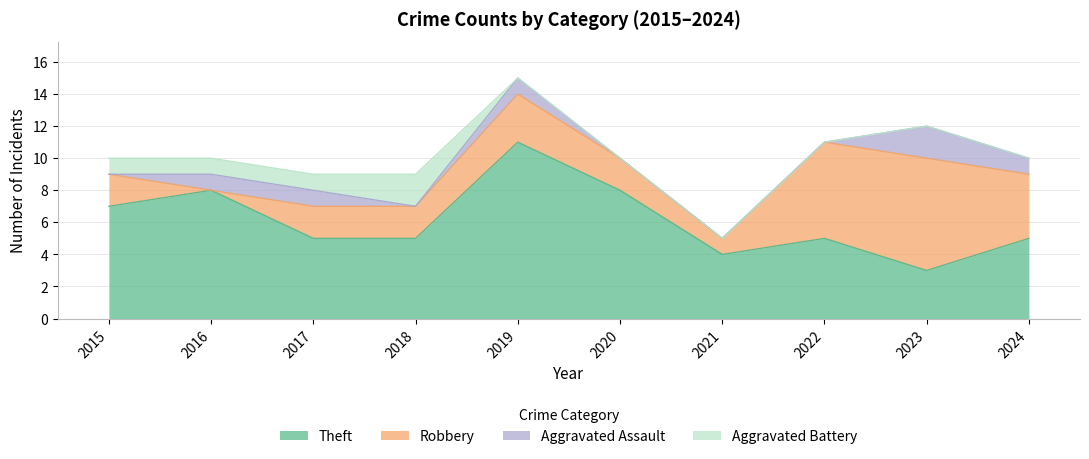

Is it true that Theft equals 12 at 2015?

False